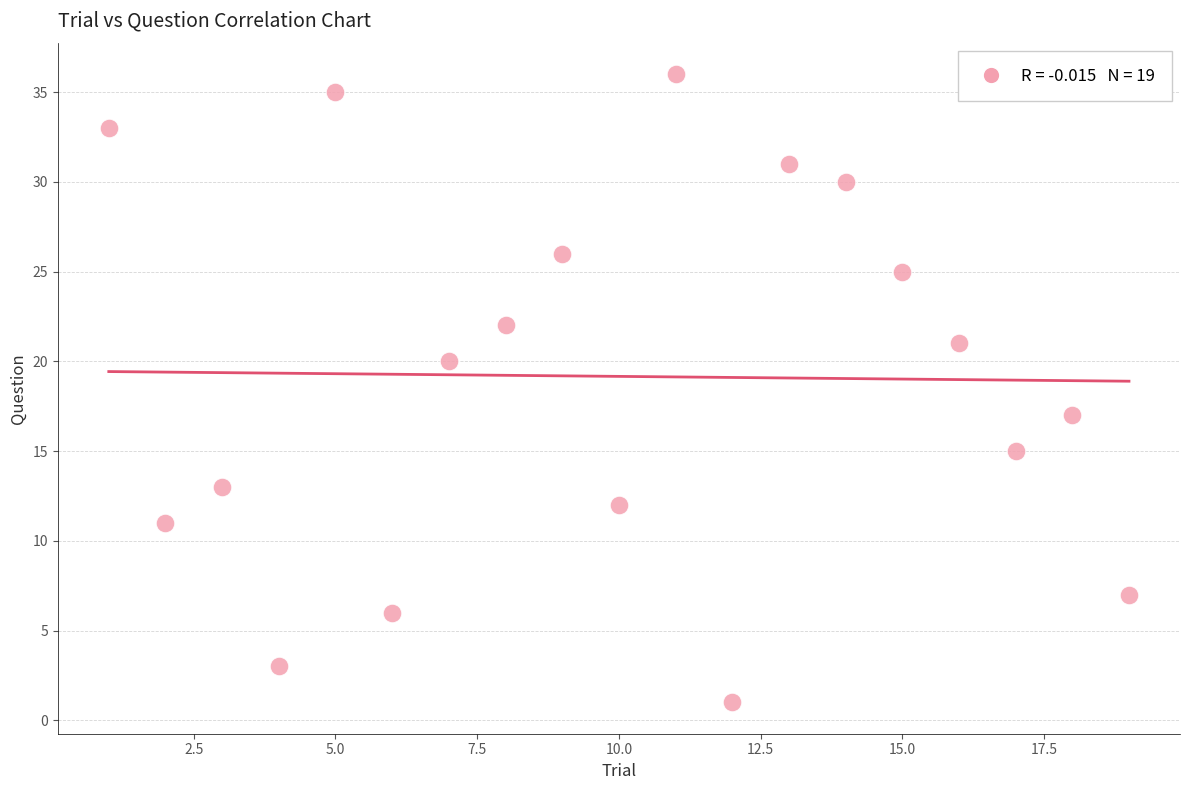

What is the range of Y values (max minus min)?

35